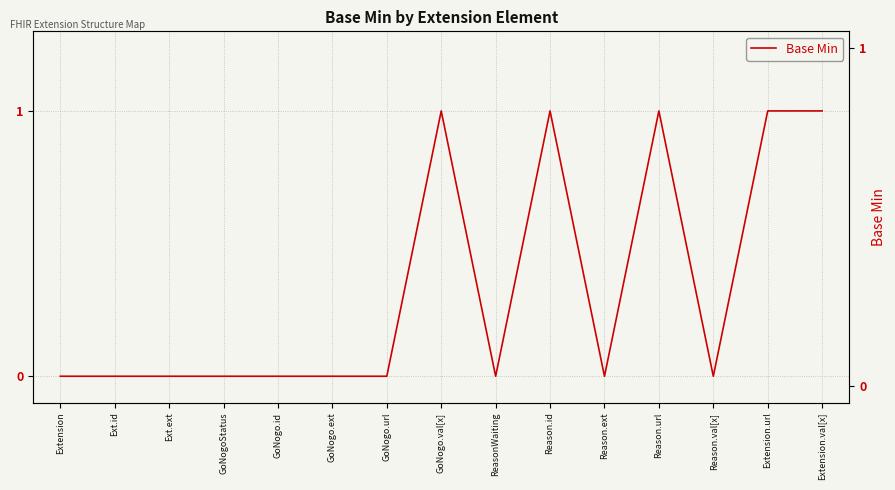

How many points are higher than both their immediate neighbors (excluding endpoints)?

3